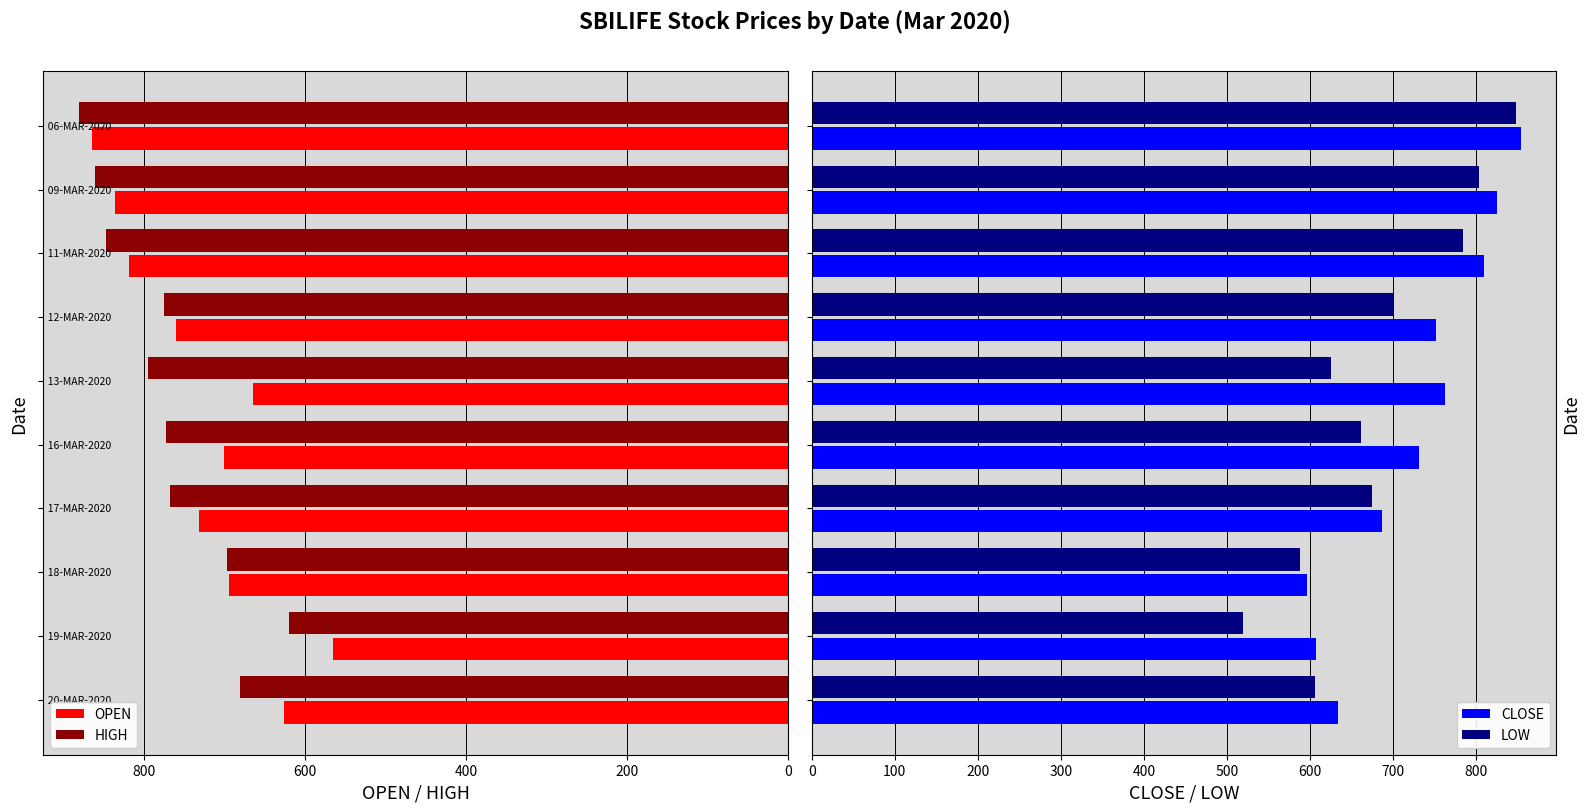

What are all the series names shown in the legend?

OPEN, HIGH, CLOSE, LOW